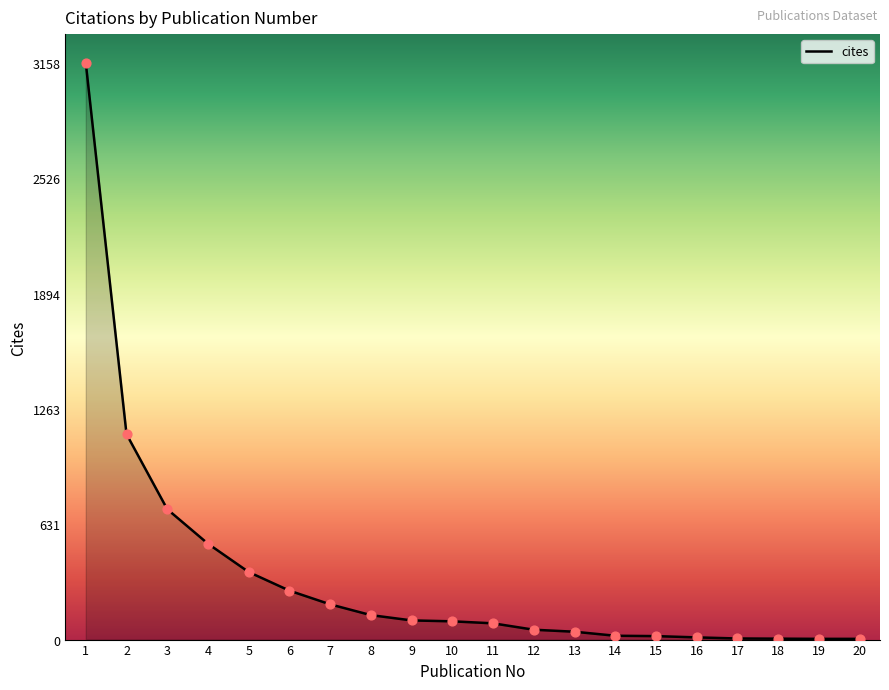

What is the change in value from 3 to 16?

-702